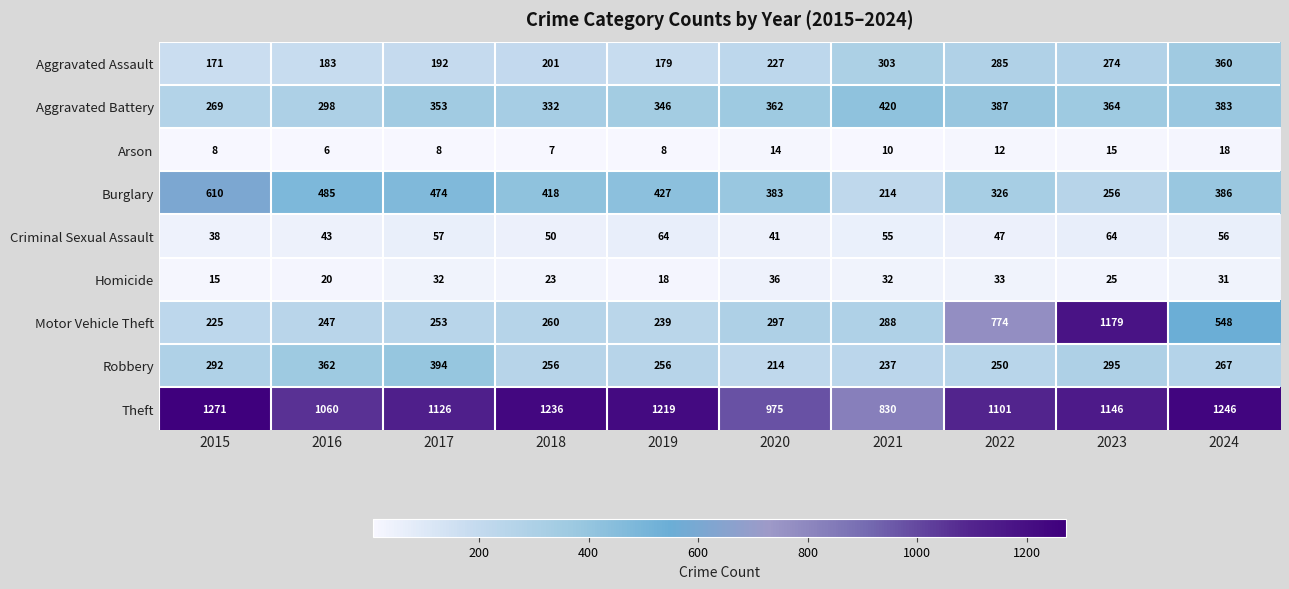

The value of Motor Vehicle Theft at 2018 is 260. True or false?

True